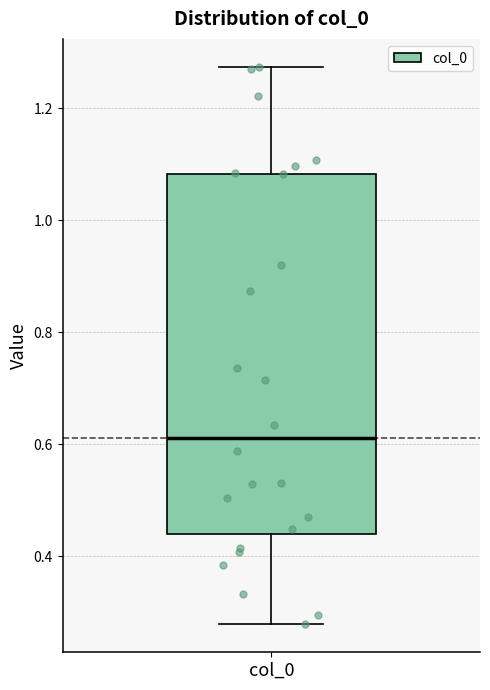

Read this box plot against the y-axis: the position of the median line, the range covered by the box, and the ends of both whiskers. The values are not printed on the chart, so give them approximately, as read against the axis.

median 0.62, box 0.44 to 1.08, whiskers 0.28 to 1.28